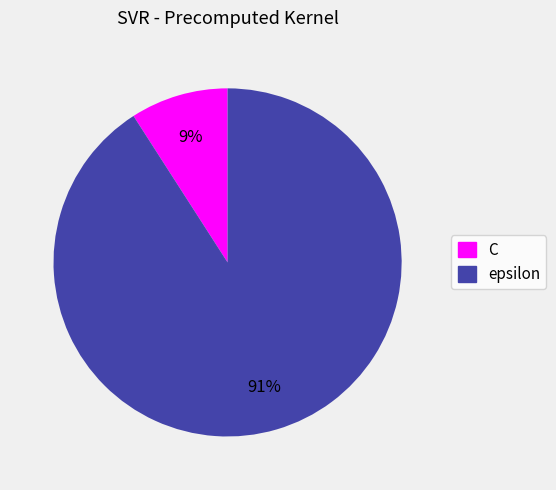

Which has a higher value, epsilon or C?

epsilon